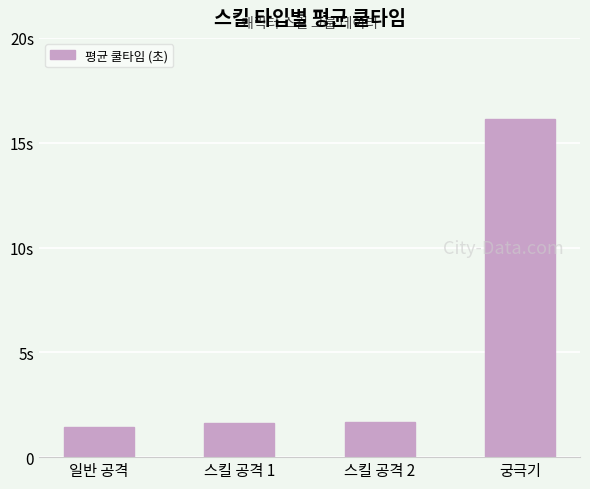

The chart shows a value of 1.7 at 스킬 공격 2. True or false?

True